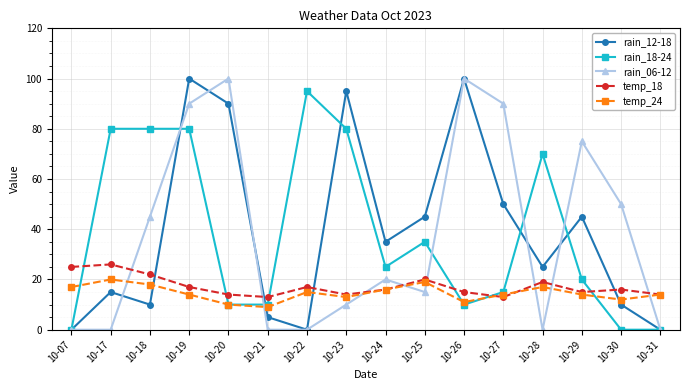

Reading left to right, transcribe all the data shown in this chart.

rain_12-18: 0	15	10	100	90	5	0	95	35	45	100	50	25	45	10	0
rain_18-24: 0	80	80	80	10	10	95	80	25	35	10	15	70	20	0	0
rain_06-12: 0	0	45	90	100	0	0	10	20	15	100	90	0	75	50	0
temp_18: 25	26	22	17	14	13	17	14	16	20	15	13	19	15	16	14
temp_24: 17	20	18	14	10	9	15	13	16	19	11	14	17	14	12	14